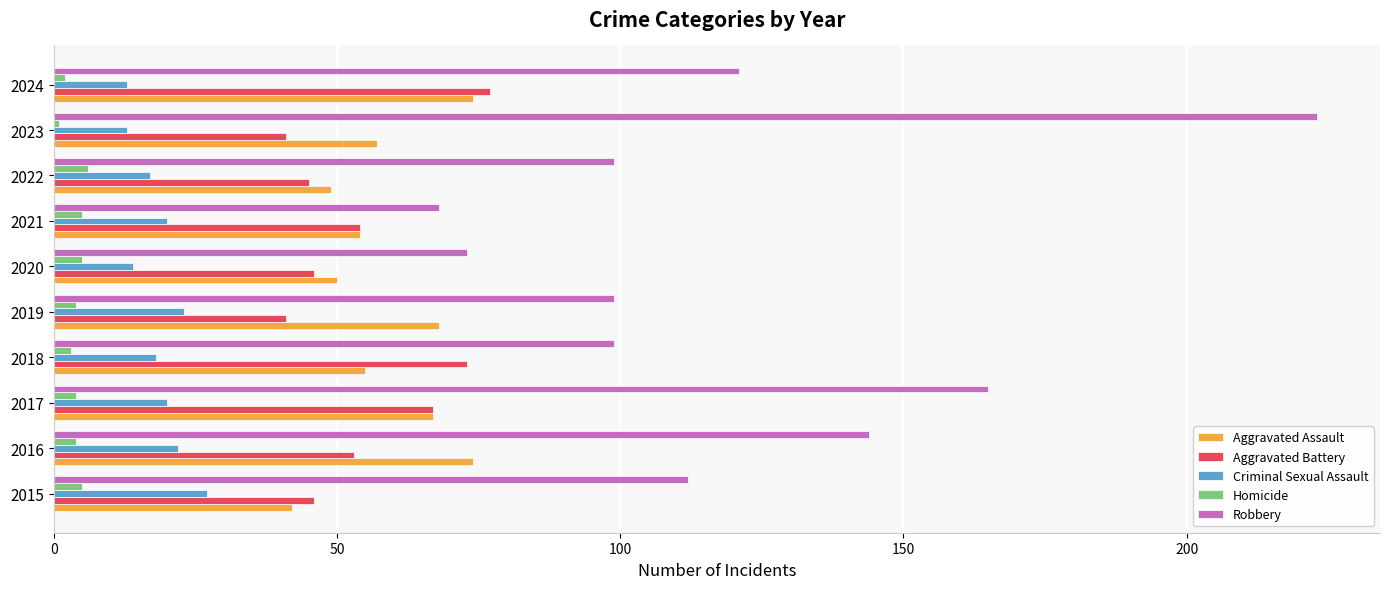

What is the maximum value shown in the chart?

223